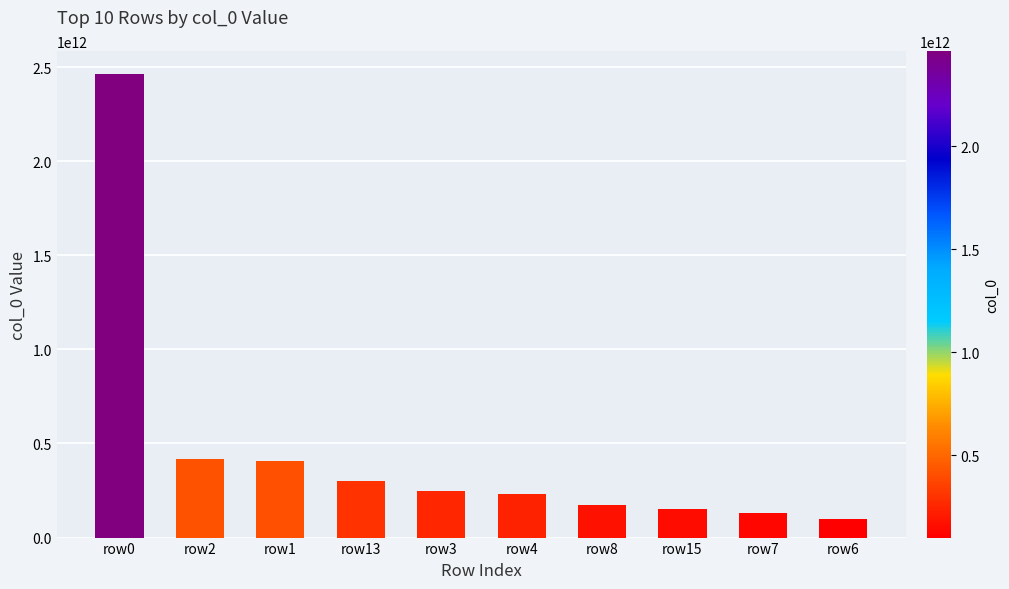

Approximately how many times larger is the value at row6 compared to row1?

0.2